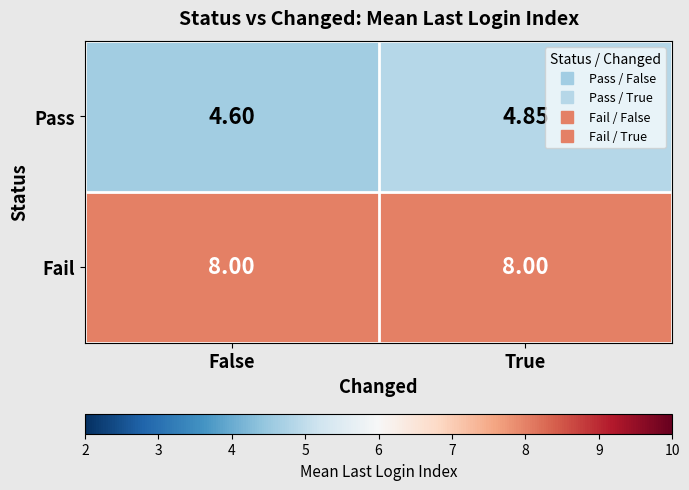

Which series has the widest spread of values?

Pass